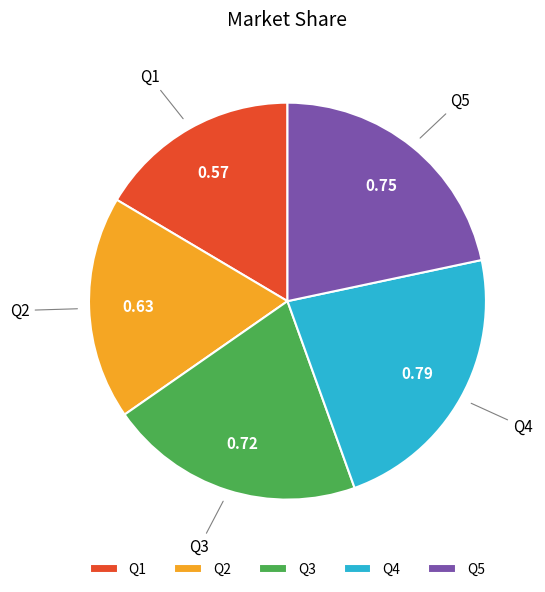

Combined, do Q3 and Q2 account for over 50%?

No